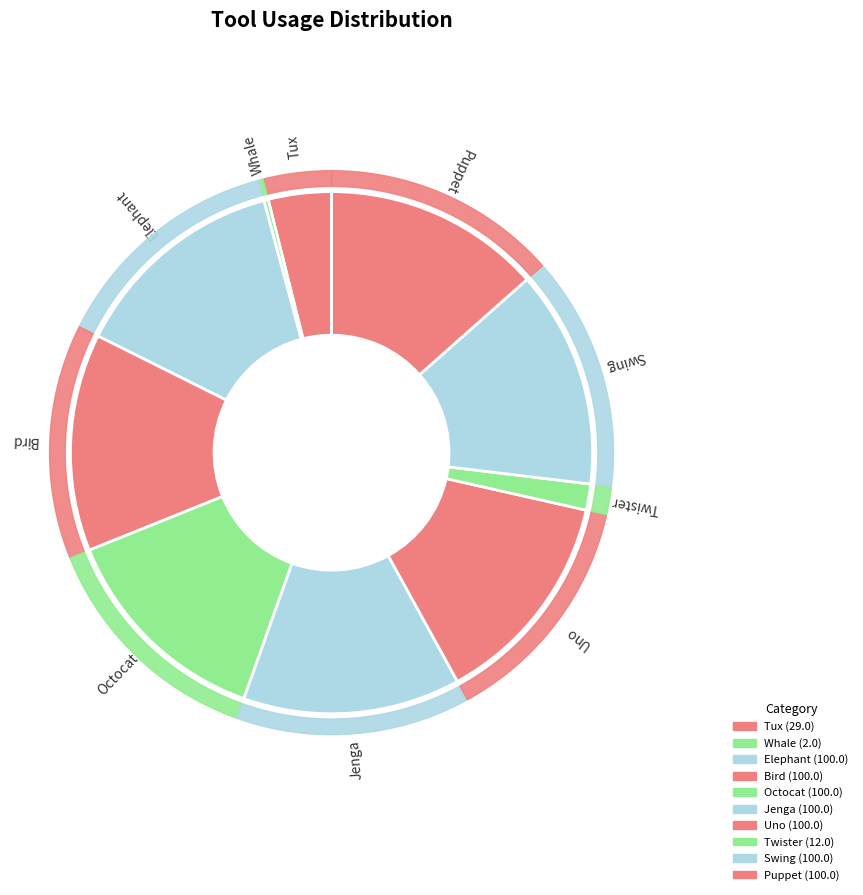

Which slice is the smallest?

Whale